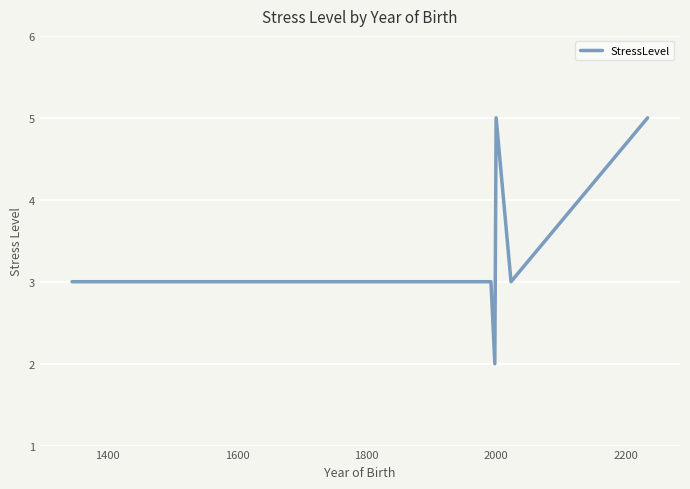

What is the difference between the maximum and minimum values?

3